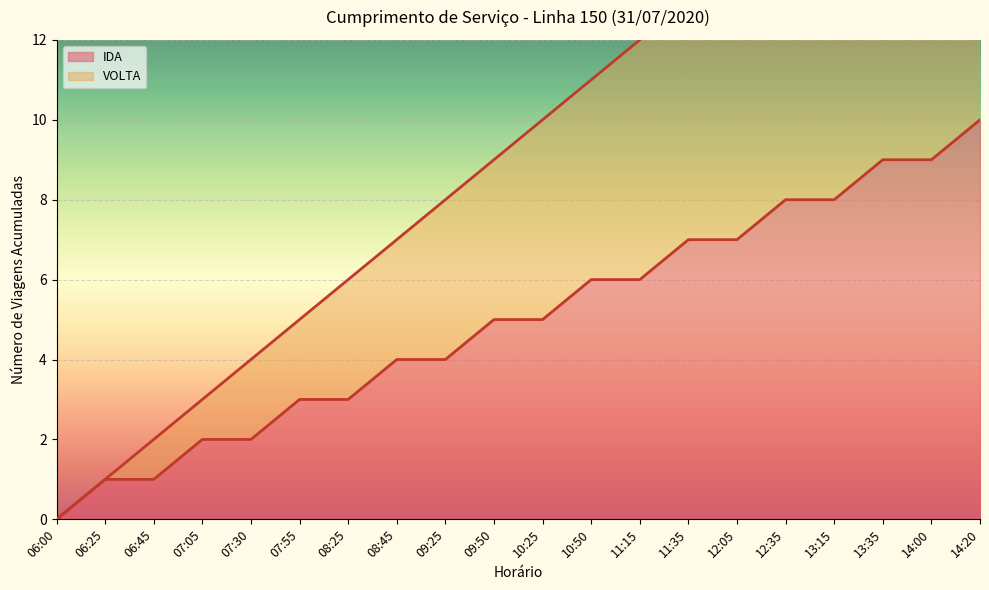

Is the value of VOLTA at 09:25 greater than the value of IDA at 07:30?

Yes